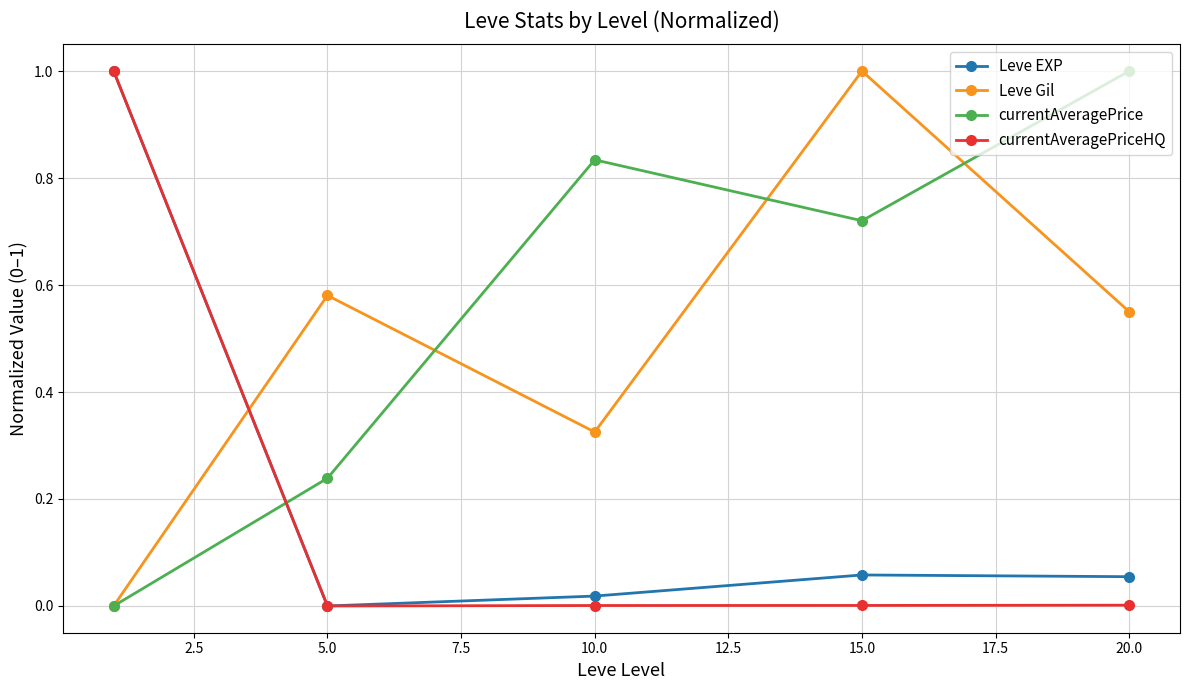

After their last crossing, which series has the higher values: Leve EXP or currentAveragePrice?

currentAveragePrice